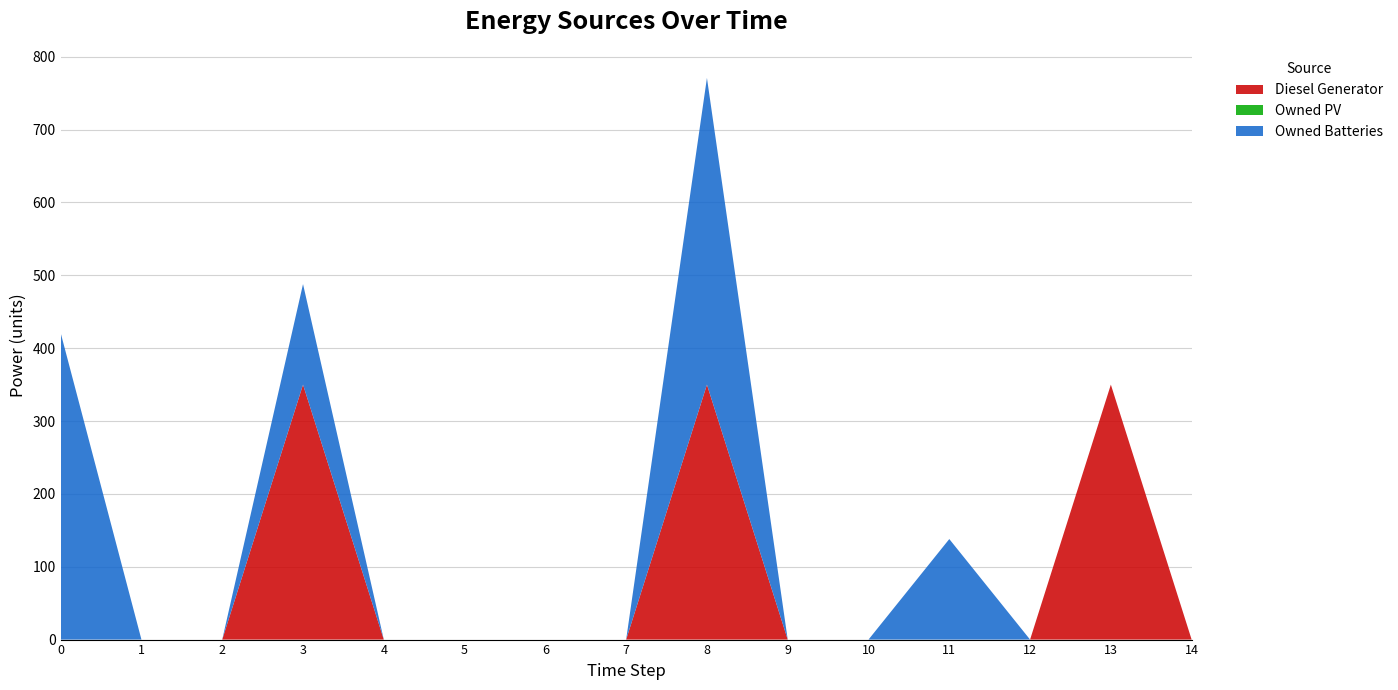

Reading right to left, extract all data points from this chart.

Diesel Generator: 0	350	0	0	0	0	350	0	0	0	0	350	0	0	0
Owned PV: 0	0	0	0	0	0	0	0	0	0	0	0	0	0	0
Owned Batteries: 0	0	0	138	0	0	421	0	0	0	0	138	0	0	421